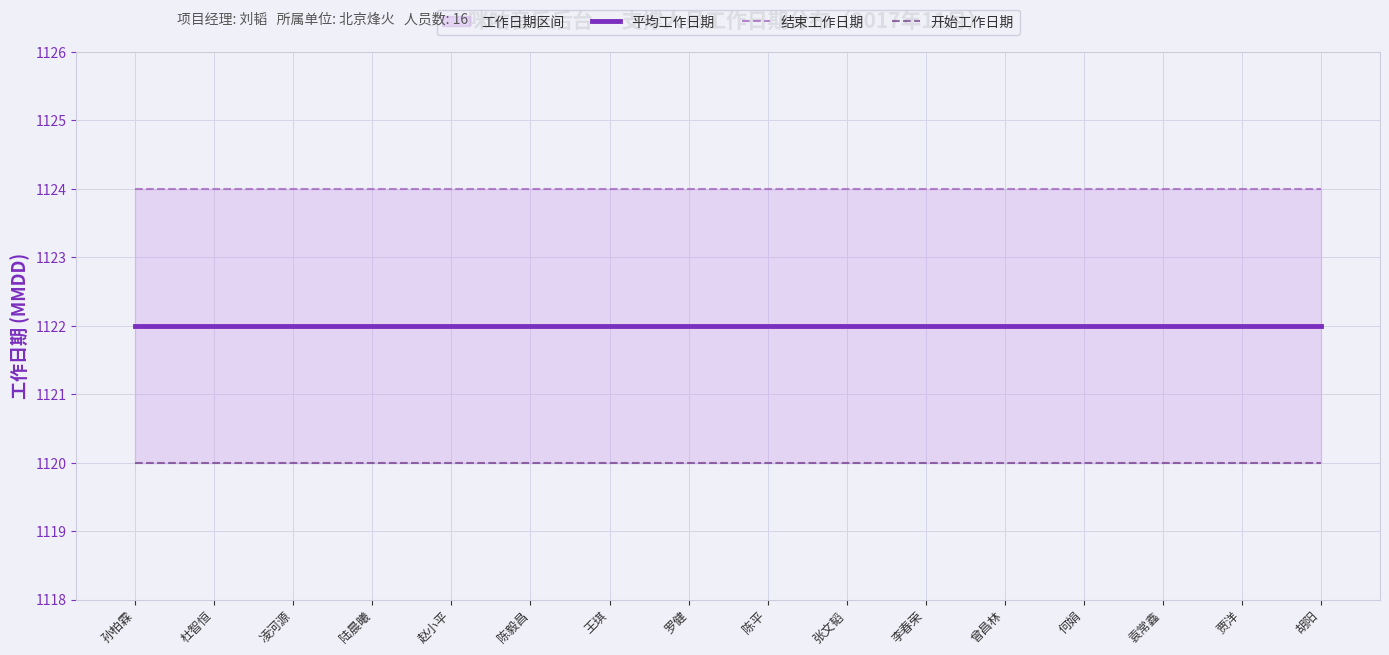

True or false: 开始工作日期 and 结束工作日期 cross at least once.

False